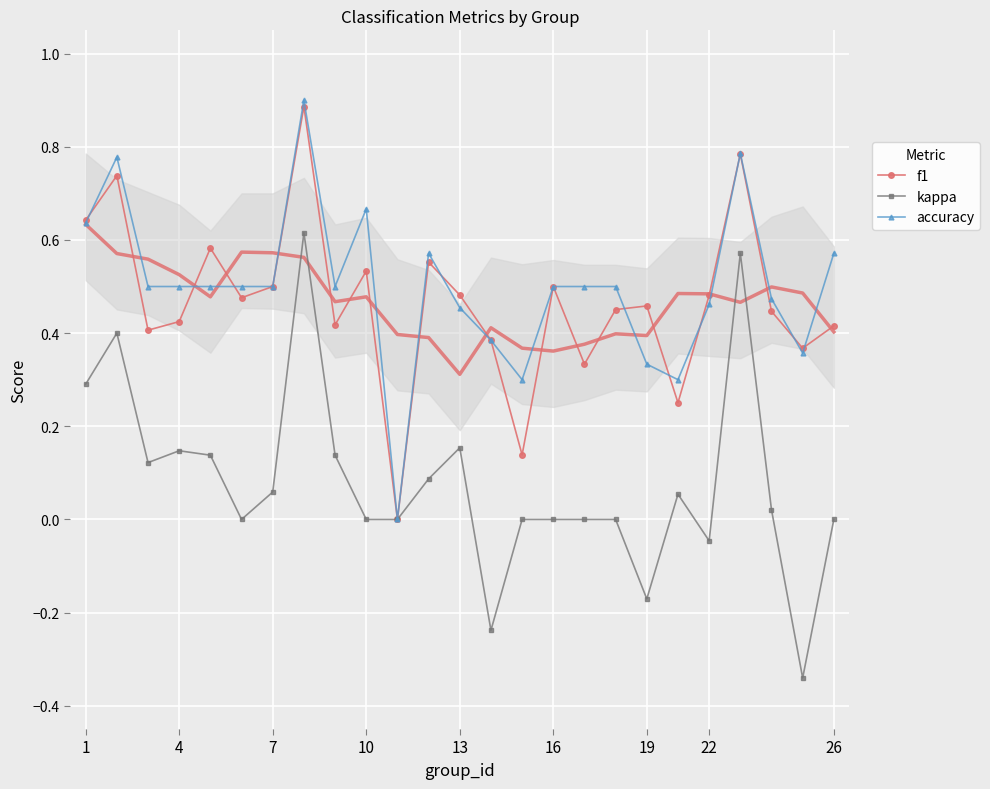

The accuracy series shows 0.2 at 4. True or false?

False